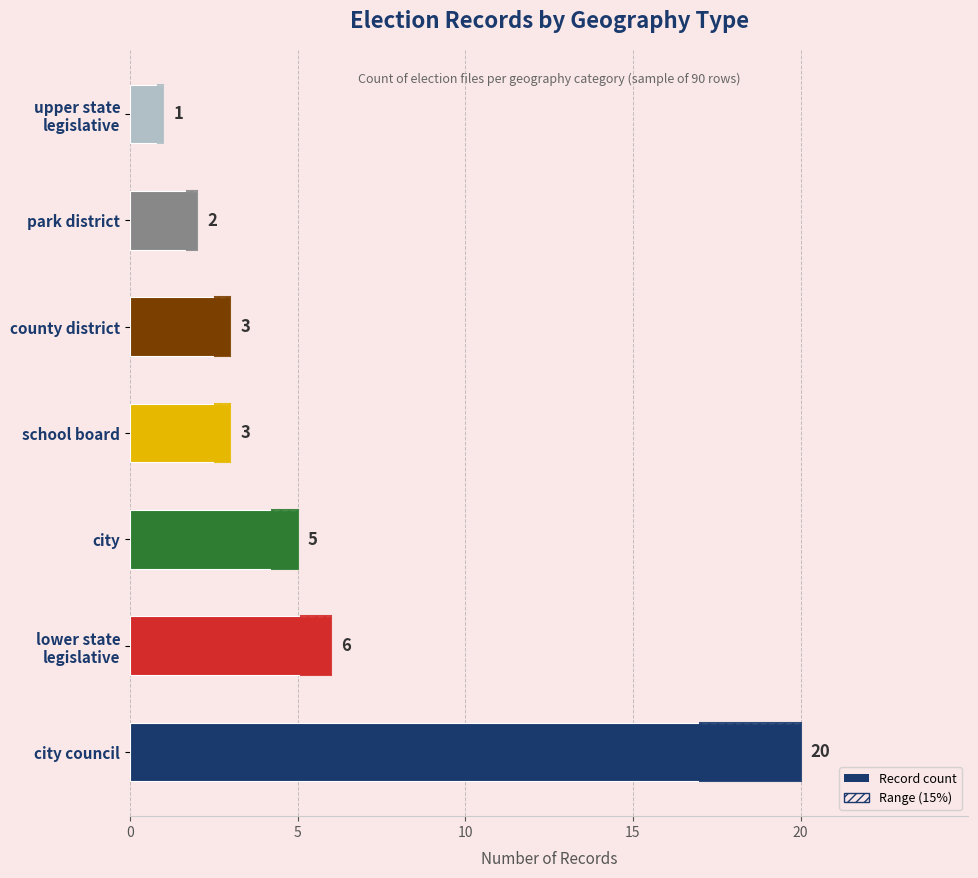

What is the change in value from school board to park district?

-1